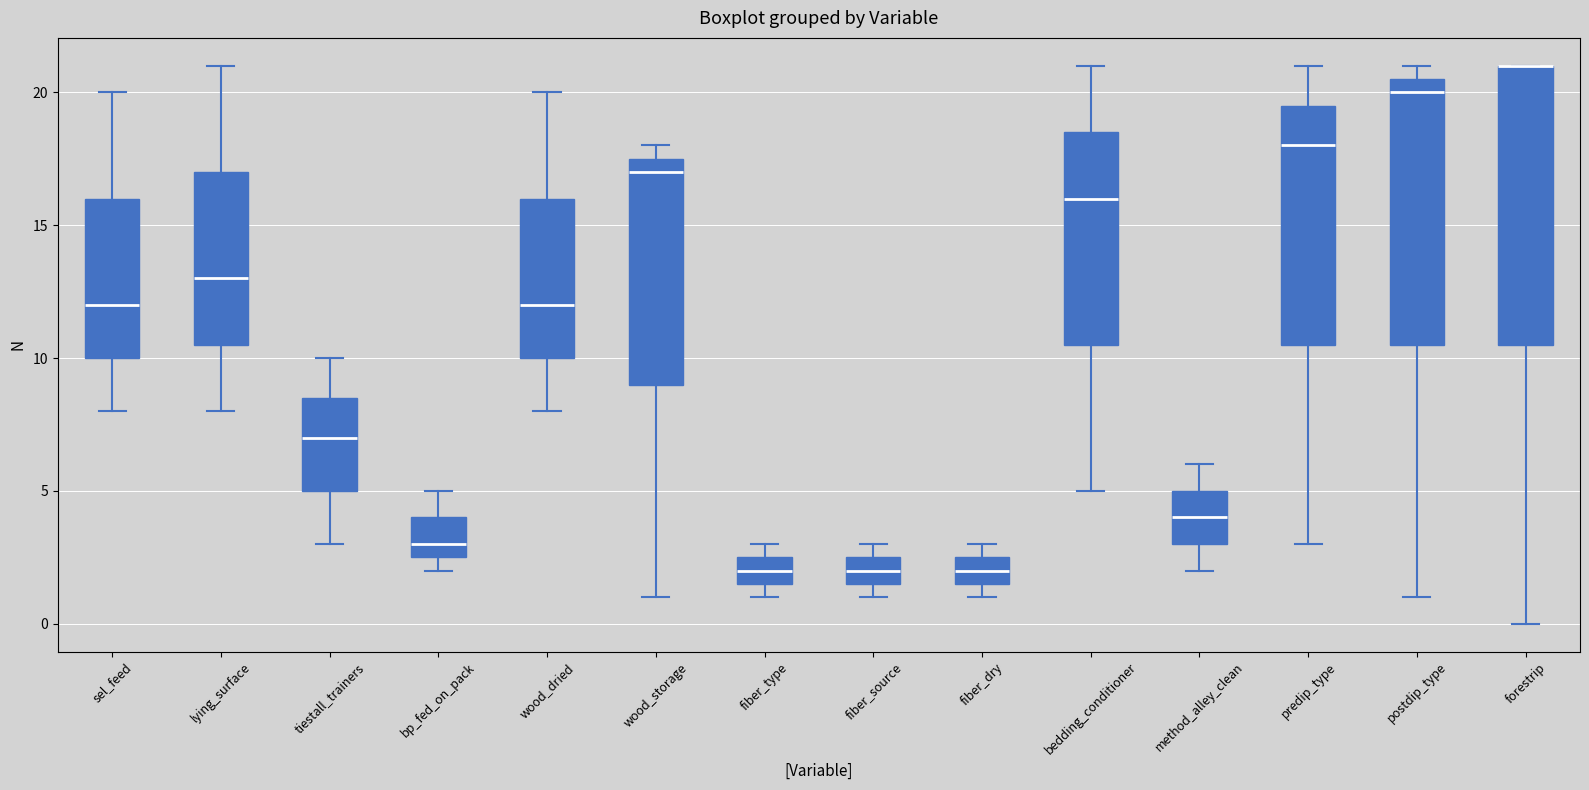

Reading left to right, transcribe this box plot: for each box, give where its median line is, the range the box spans, and where its two whiskers end, as read against the y-axis. The values are not printed on the chart, so give them approximately, as read against the axis.

sel_feed: median 12.0, box 10.0 to 16.0, whiskers 8.0 to 20.0
lying_surface: median 13.0, box 10.5 to 17.0, whiskers 8.0 to 21.0
tiestall_trainers: median 7.0, box 5.0 to 8.5, whiskers 3.0 to 10.0
bp_fed_on_pack: median 3.0, box 2.5 to 4.0, whiskers 2.0 to 5.0
wood_dried: median 12.0, box 10.0 to 16.0, whiskers 8.0 to 20.0
wood_storage: median 17.0, box 9.0 to 17.5, whiskers 1.0 to 18.0
fiber_type: median 2.0, box 1.5 to 2.5, whiskers 1.0 to 3.0
fiber_source: median 2.0, box 1.5 to 2.5, whiskers 1.0 to 3.0
fiber_dry: median 2.0, box 1.5 to 2.5, whiskers 1.0 to 3.0
bedding_conditioner: median 16.0, box 10.5 to 18.5, whiskers 5.0 to 21.0
method_alley_clean: median 4.0, box 3.0 to 5.0, whiskers 2.0 to 6.0
predip_type: median 18.0, box 10.5 to 19.5, whiskers 3.0 to 21.0
postdip_type: median 20.0, box 10.5 to 20.5, whiskers 1.0 to 21.0
forestrip: median 21.0 (drawn on the box's upper edge), box 10.5 to 21.0, whiskers 0.0 to 21.0